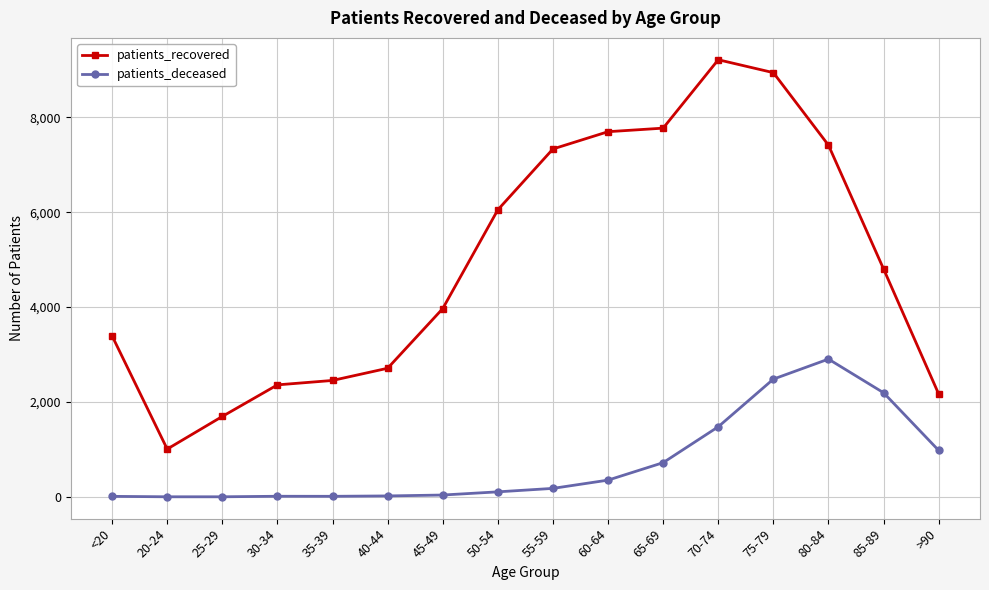

True or false: patients_recovered has a value of 2831 at 65-69.

False